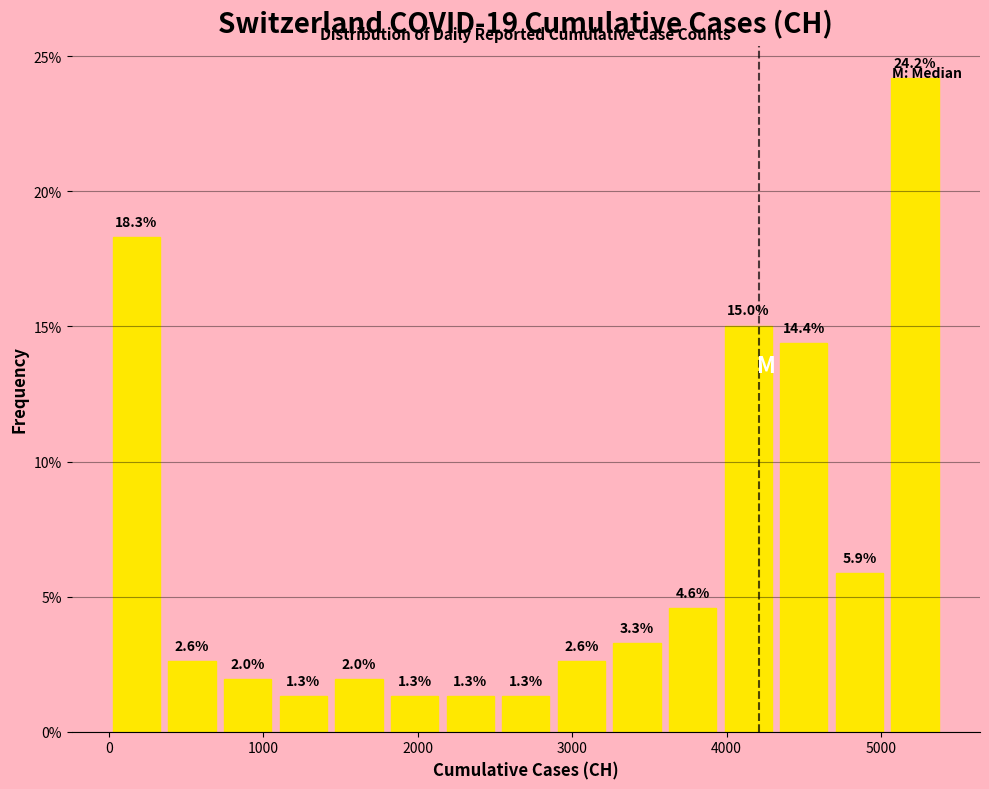

Around what value on the x-axis is the tallest bar? Give the approximate position of its centre, as read against the axis.

5200